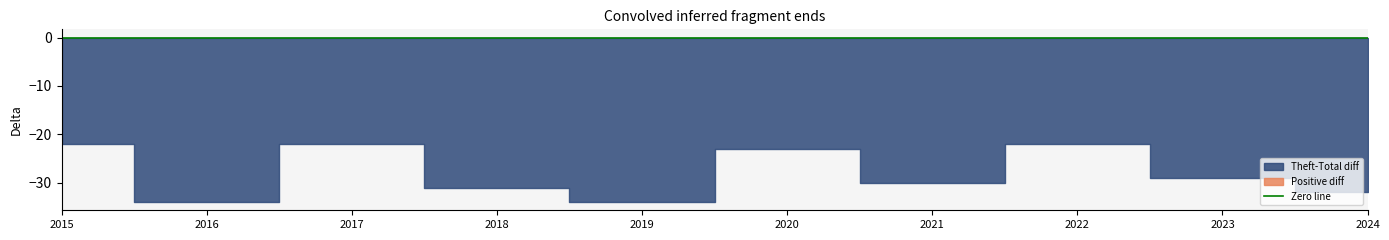

True or false: Total and Aggravated Battery intersect in this chart.

False